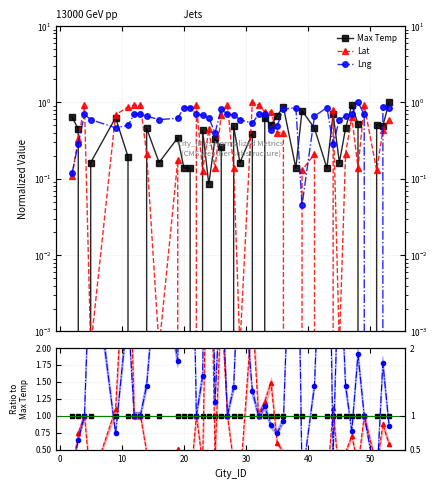

Is this an area chart (filled region under the line)?

No